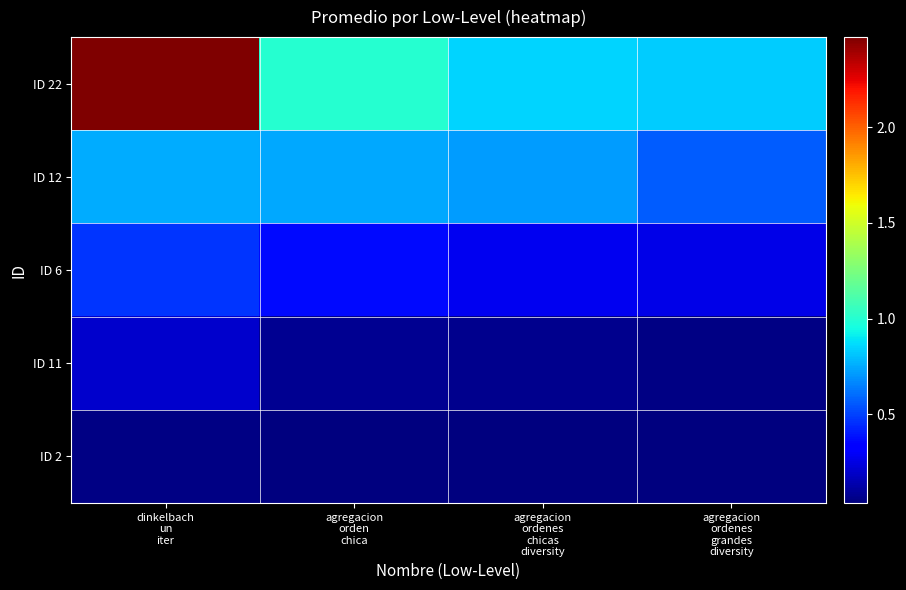

Reading left to right, extract all data points from this chart.

ID 22: dinkelbach
un
iter=2.5	agregacion
orden
chica=1.0	agregacion
ordenes
chicas
diversity=0.8	agregacion
ordenes
grandes
diversity=0.8
ID 12: dinkelbach
un
iter=0.8	agregacion
orden
chica=0.7	agregacion
ordenes
chicas
diversity=0.7	agregacion
ordenes
grandes
diversity=0.6
ID 6: dinkelbach
un
iter=0.5	agregacion
orden
chica=0.4	agregacion
ordenes
chicas
diversity=0.3	agregacion
ordenes
grandes
diversity=0.3
ID 11: dinkelbach
un
iter=0.2	agregacion
orden
chica=0.1	agregacion
ordenes
chicas
diversity=0.1	agregacion
ordenes
grandes
diversity=0.1
ID 2: dinkelbach
un
iter=0.0	agregacion
orden
chica=0.0	agregacion
ordenes
chicas
diversity=0.0	agregacion
ordenes
grandes
diversity=0.0